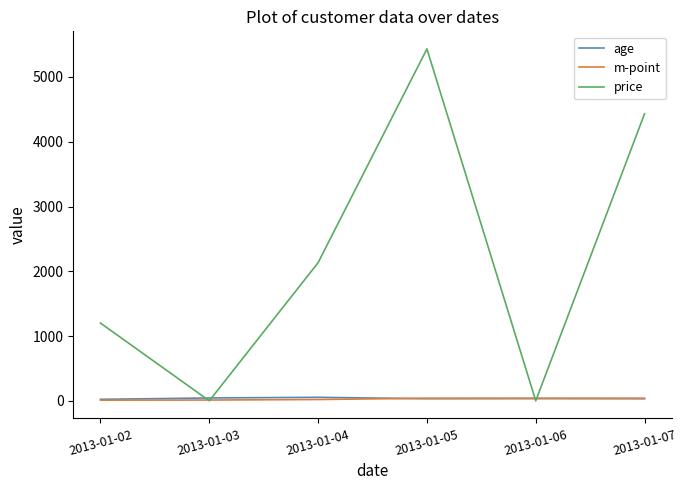

Where is price nearest to the value 2716?

2013-01-04